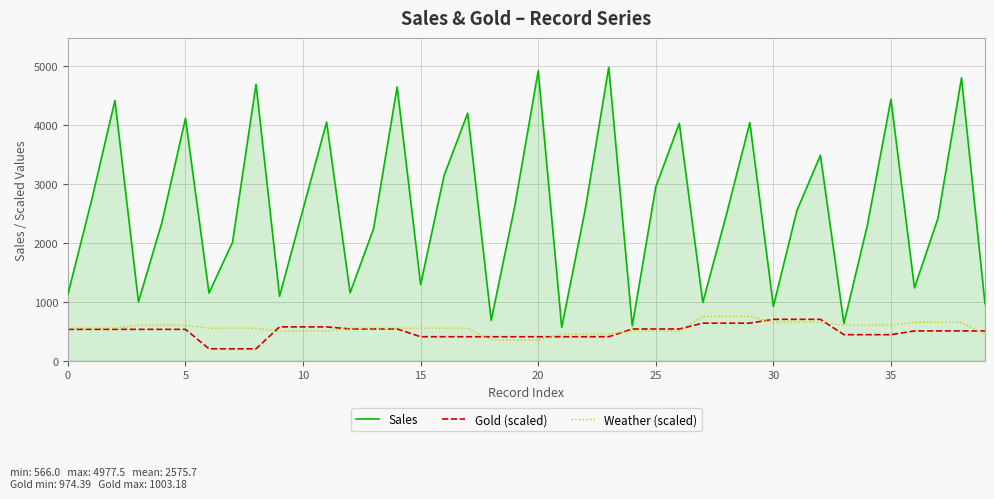

Which series has the widest spread of values?

Sales